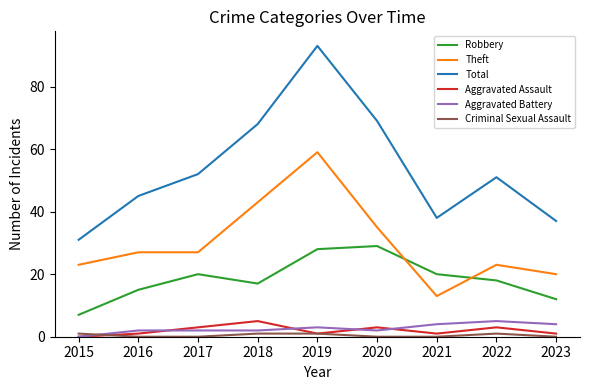

Is this an area chart (filled region under the line)?

No